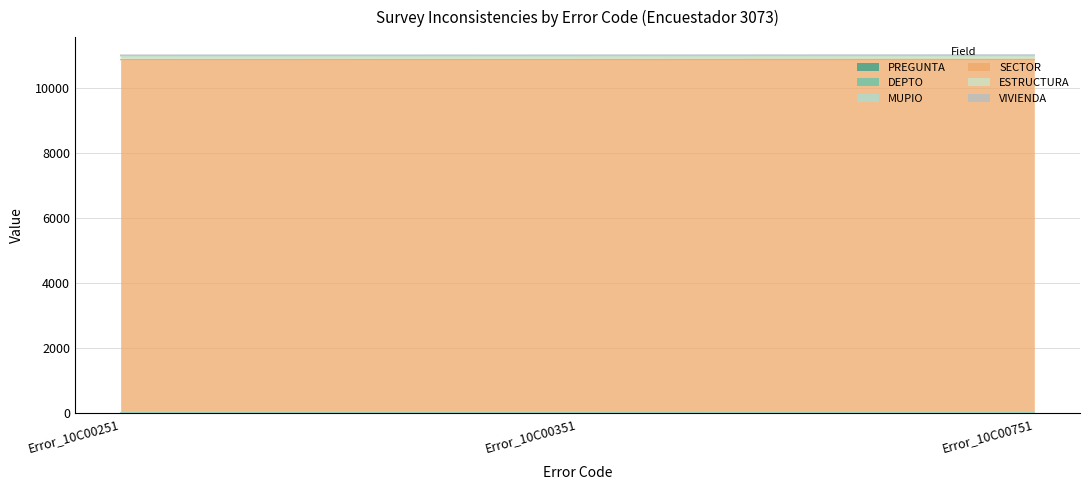

List the labels in order of VIVIENDA value, largest first.

Error_10C00251, Error_10C00351, Error_10C00751